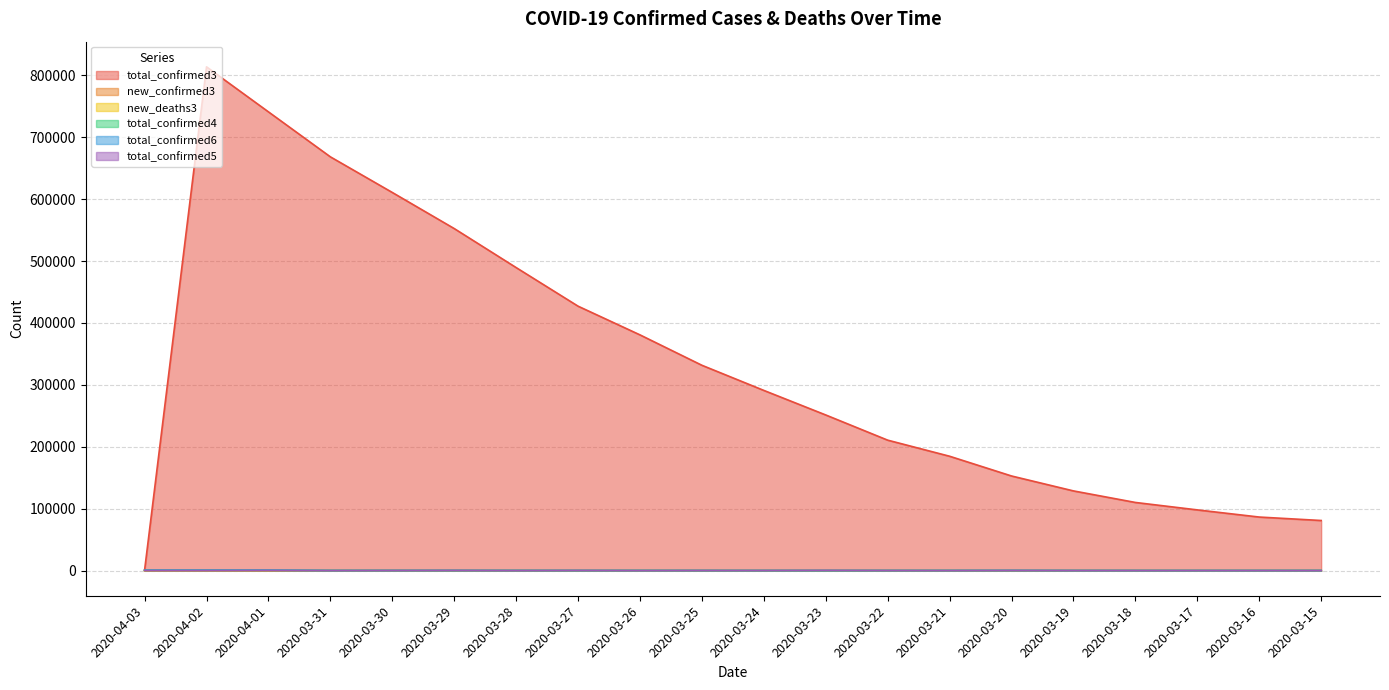

Read the new_confirmed3 value at 2020-04-01.

35